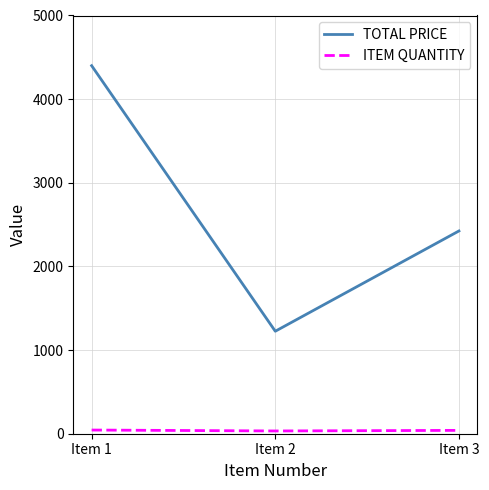

What is the difference between the highest and lowest values at Item 1?

4356.0